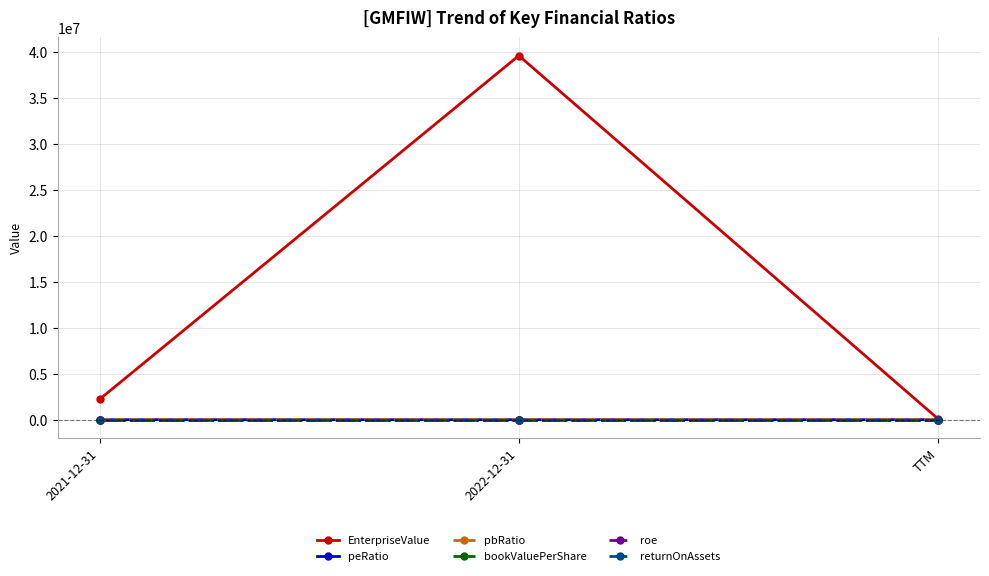

What is the minimum value shown in the chart?

-63.3